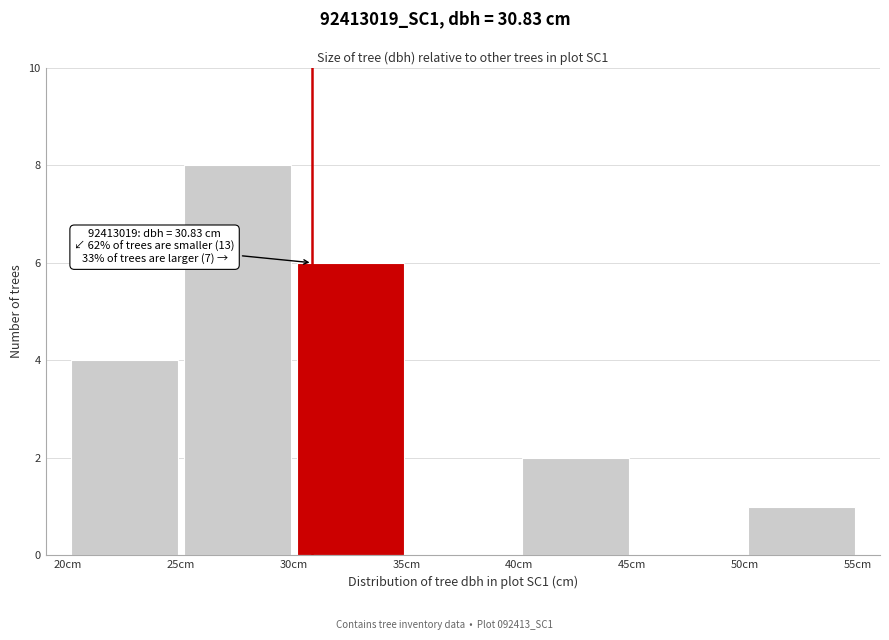

Which range on the x-axis has the tallest bar?

25 to 30